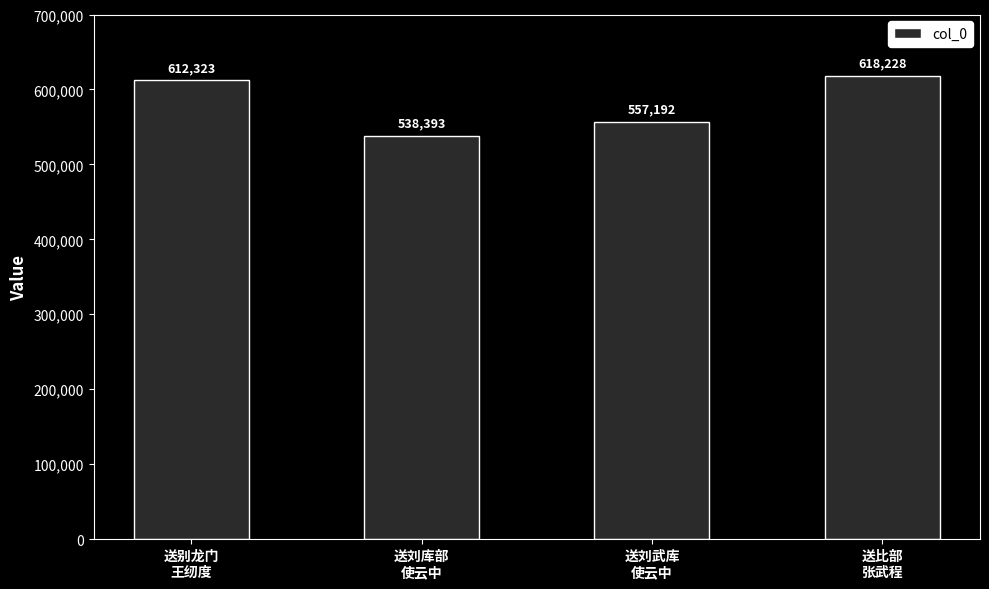

At which category does the chart reach its minimum across all series?

送刘库部
使云中